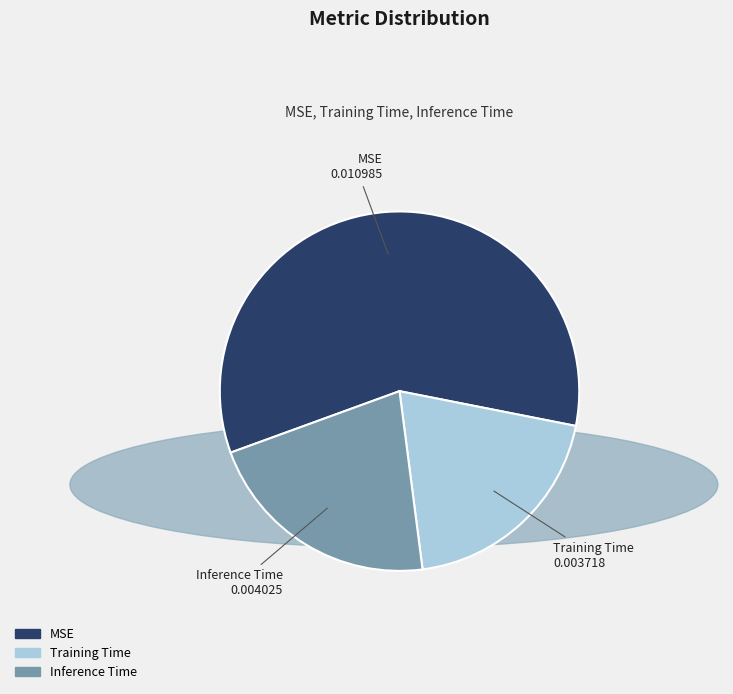

Rank the categories by value from lowest to highest.

Training Time, Inference Time, MSE